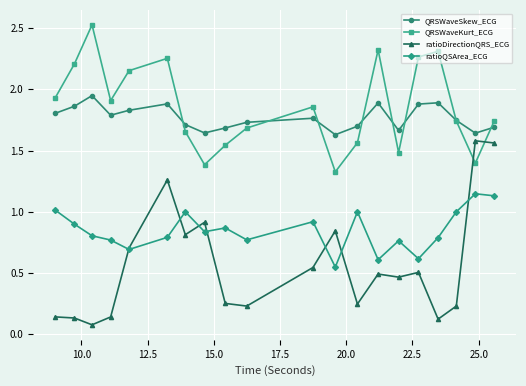

True or false: QRSWaveSkew_ECG and ratioQSArea_ECG cross at least once.

False